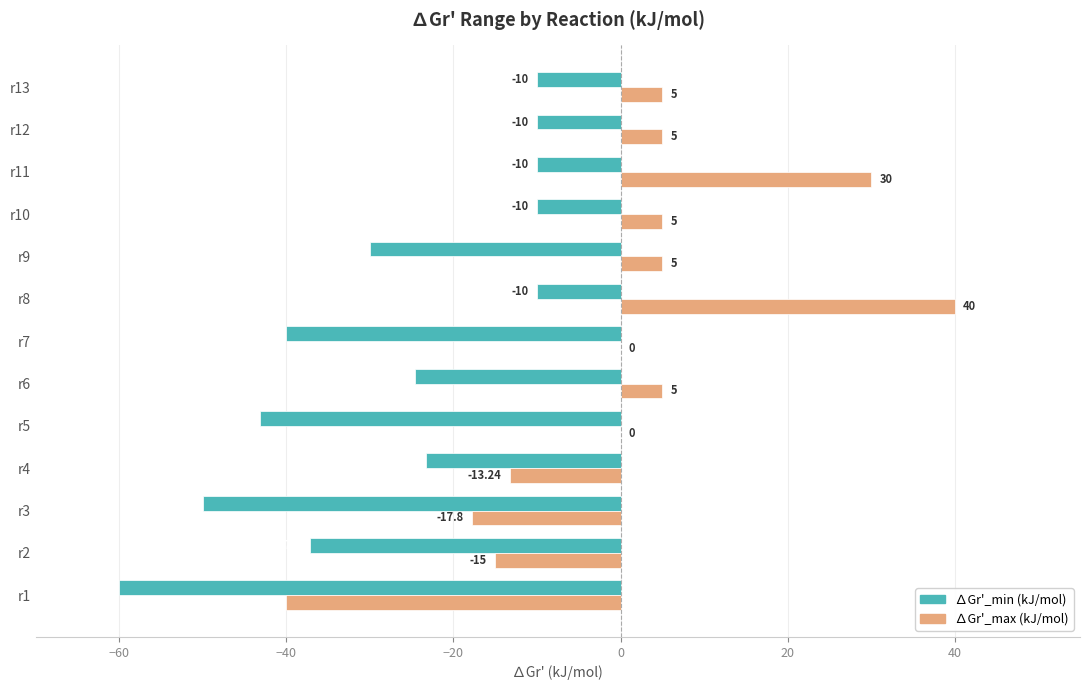

Is the value of ∆Gr'_max (kJ/mol) at r6 greater than the value of ∆Gr'_min (kJ/mol) at r7?

Yes